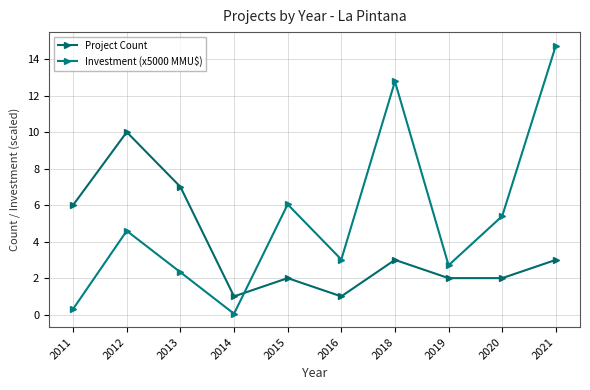

What is the value of the Investment (x5000 MMU$) point at the 6th from the left?

3.0